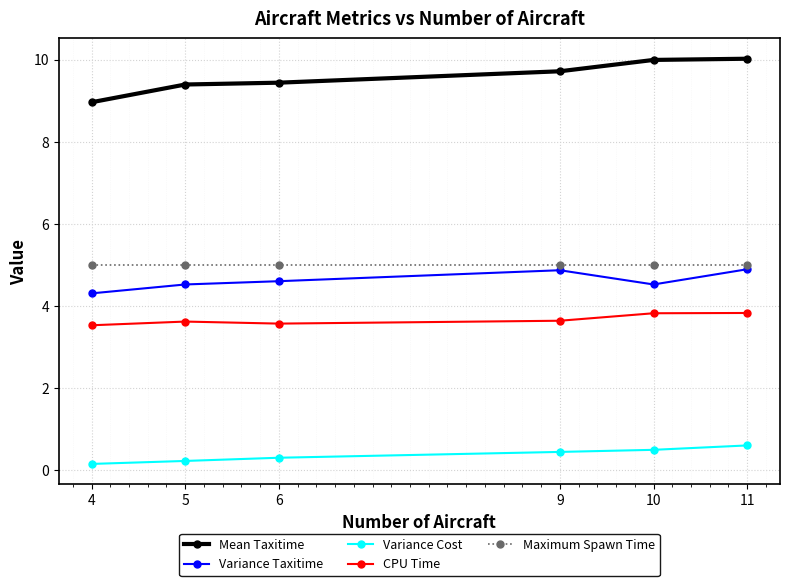

How many lines are shown in the chart?

5